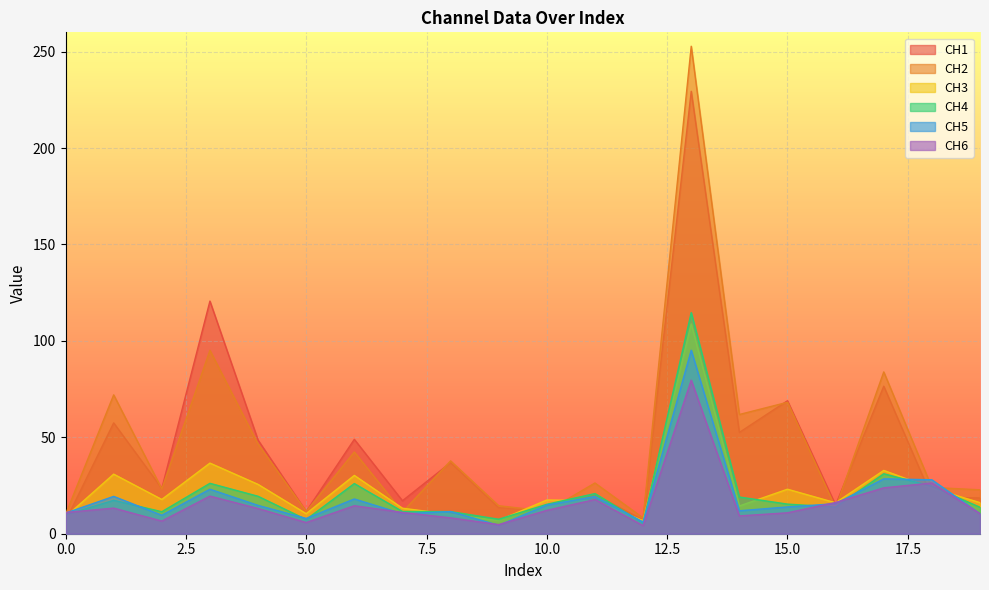

Reading right to left, transcribe all the data shown in this chart.

CH1: 18.6	19.0	76.5	14.9	69.0	52.5	229.4	7.1	20.3	12.1	13.5	36.9	17.1	48.9	11.6	48.6	120.6	23.5	57.5	6.6
CH2: 22.8	24.0	83.9	13.3	68.2	61.8	252.8	8.2	26.3	11.7	14.5	37.8	11.3	42.4	11.5	46.5	95.1	23.2	72.0	10.0
CH3: 16.1	23.6	32.8	16.0	23.1	14.4	108.8	6.8	17.2	17.5	6.9	10.0	13.2	30.2	10.4	25.6	36.6	17.8	30.9	8.7
CH4: 13.7	24.6	31.1	13.8	15.4	19.0	114.7	5.6	20.8	15.3	7.5	11.5	11.5	26.0	7.4	19.4	26.1	11.4	17.3	9.8
CH5: 10.4	28.0	28.5	15.6	13.9	11.9	95.2	6.1	19.3	14.9	4.3	11.5	10.4	18.0	7.9	14.7	23.1	9.6	19.4	10.7
CH6: 10.4	26.3	23.8	16.2	10.9	9.2	79.6	4.2	17.7	12.1	4.7	8.2	11.1	14.5	5.8	13.1	19.5	6.6	13.3	11.0